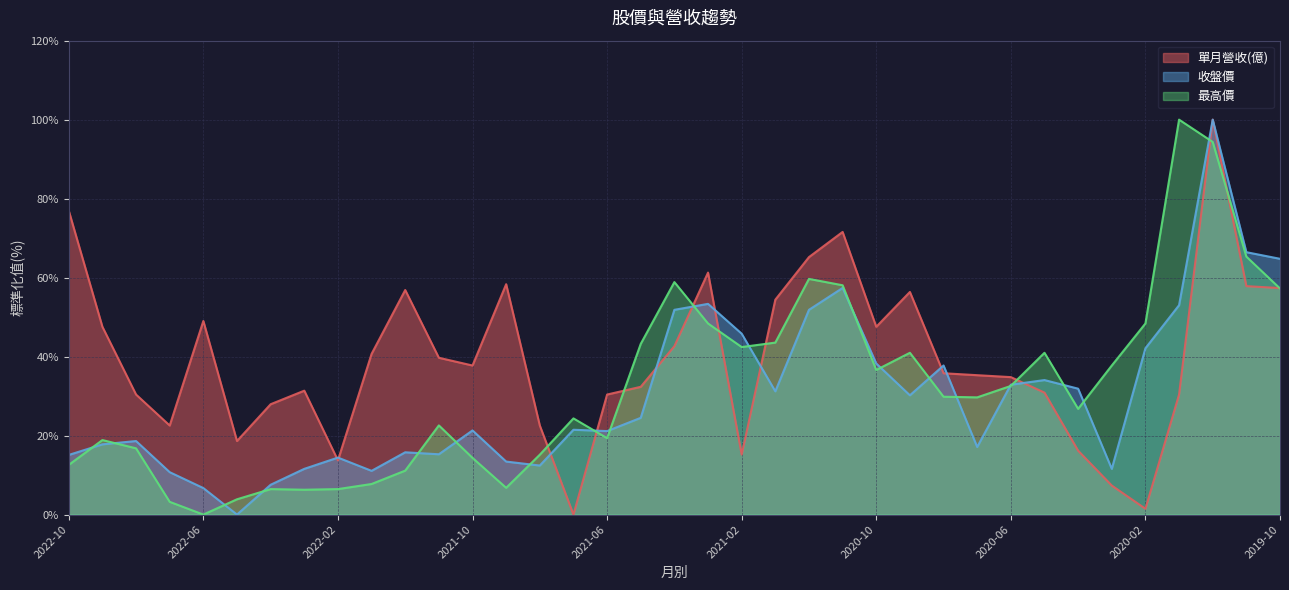

At how many categories does at least one series exceed 87?

2